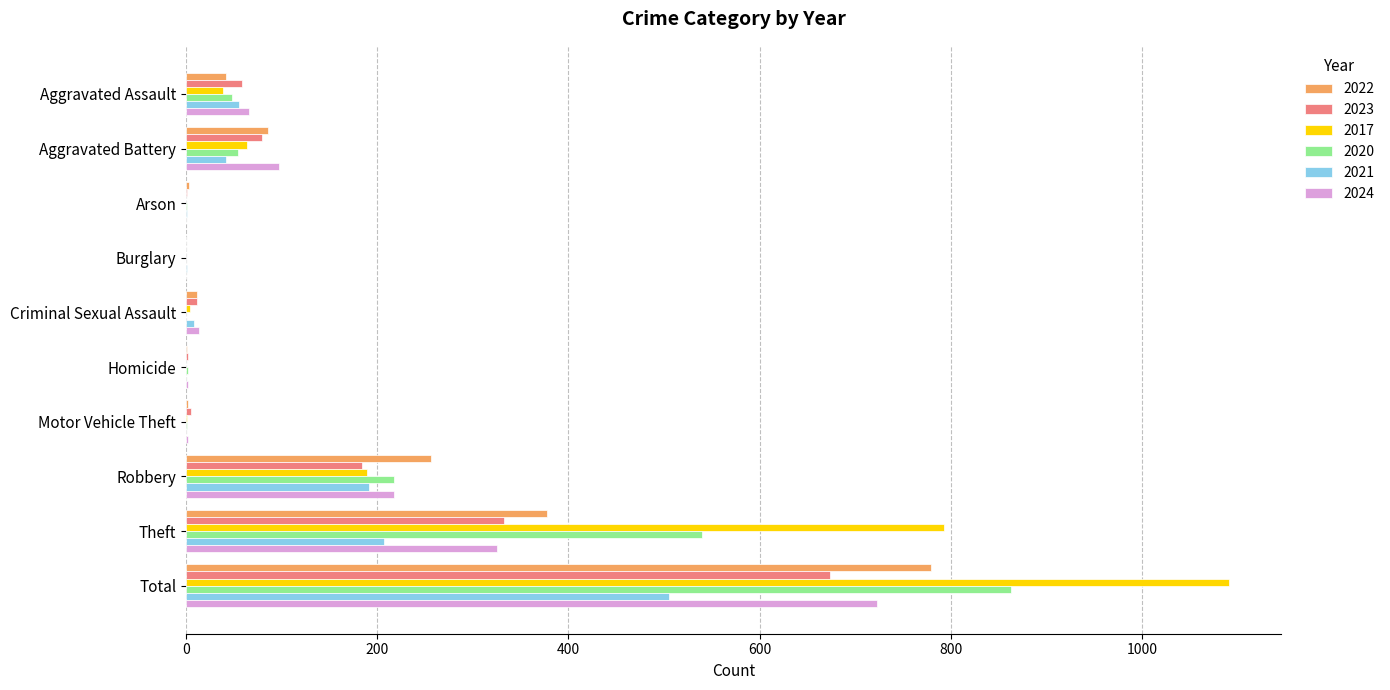

What is the total value across all series at Robbery?

1255